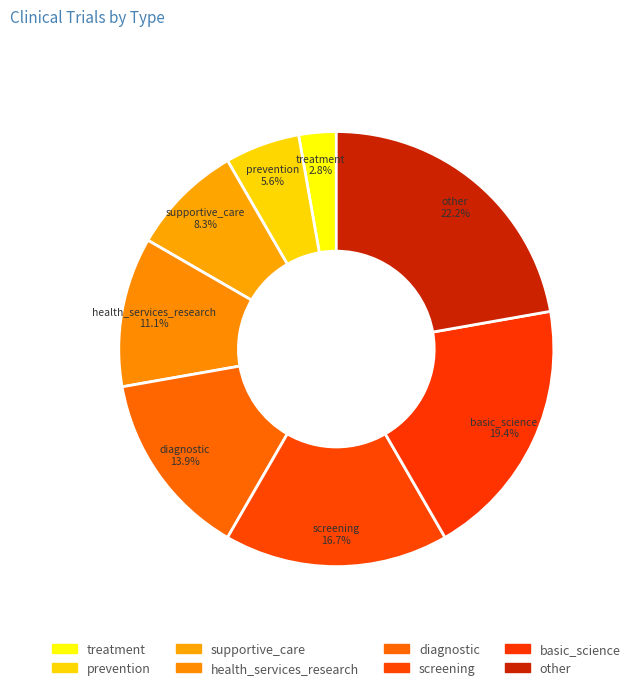

Is there a majority slice in this chart?

No